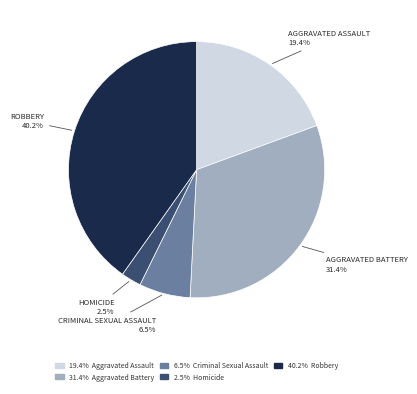

Is there a majority slice in this chart?

No